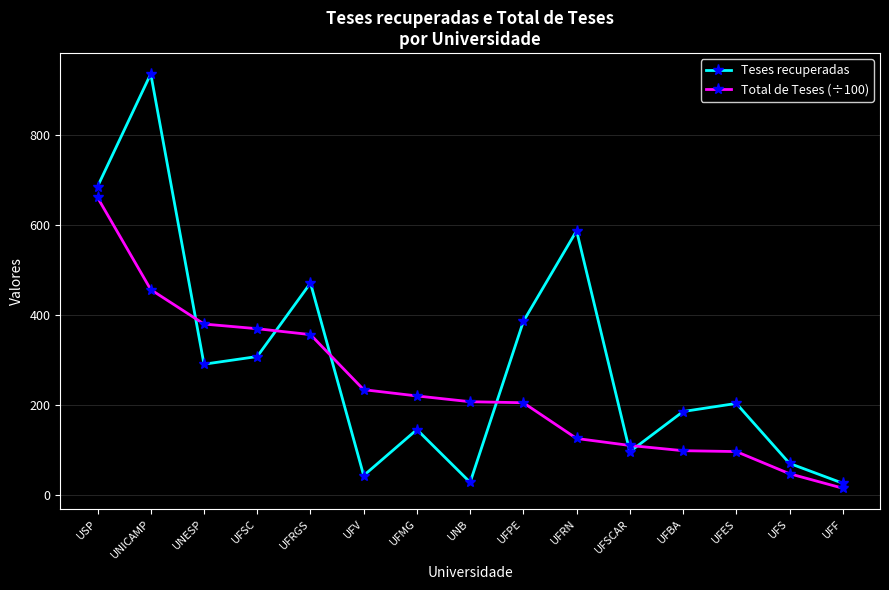

What is the difference between the maximum and minimum values in the Teses recuperadas series?

908.0